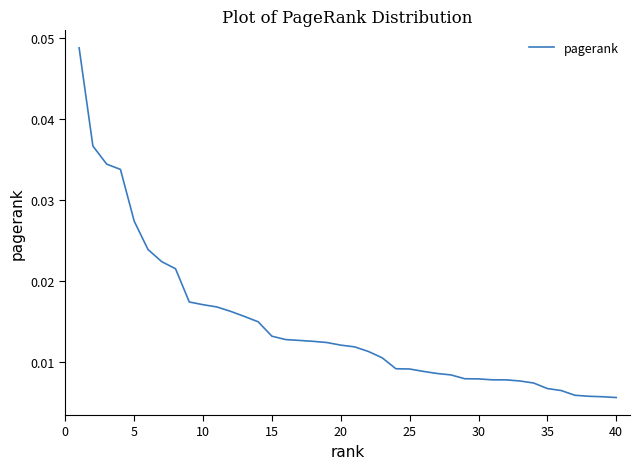

How many lines are shown in the chart?

1